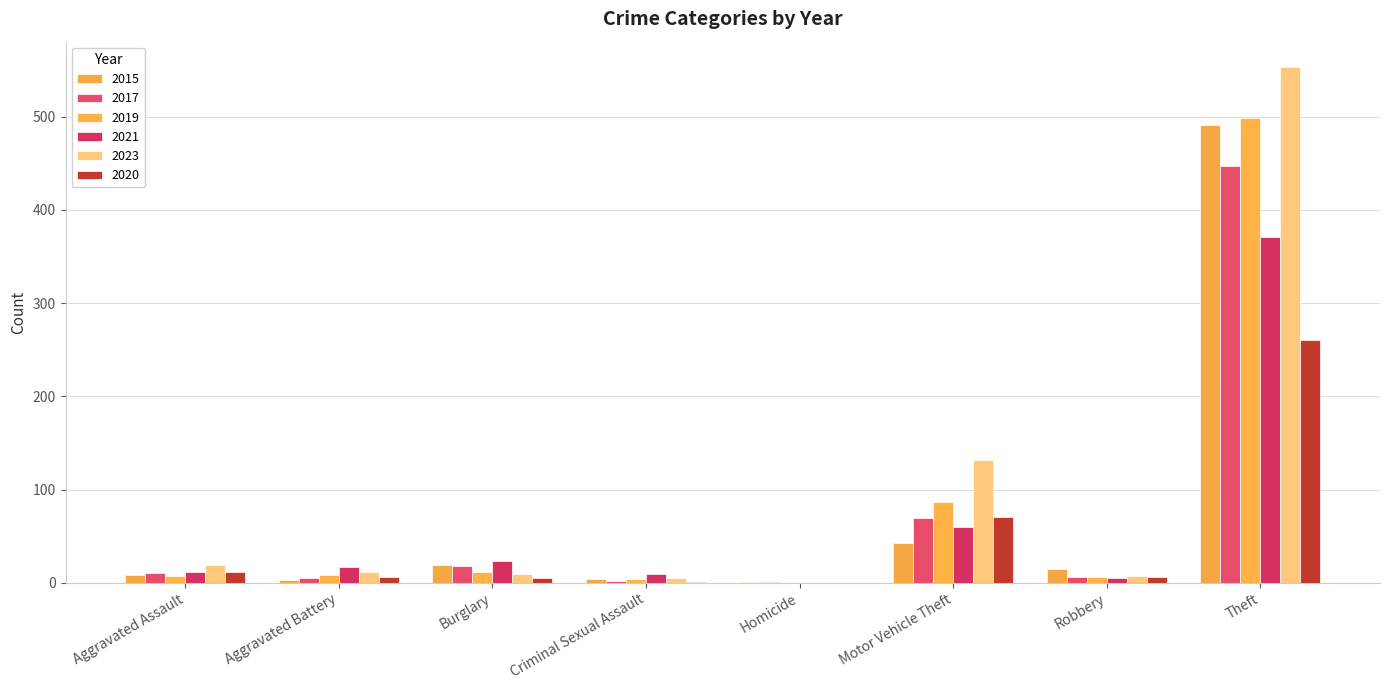

Rank the series at Criminal Sexual Assault from lowest to highest value.

2020, 2017, 2015, 2019, 2023, 2021